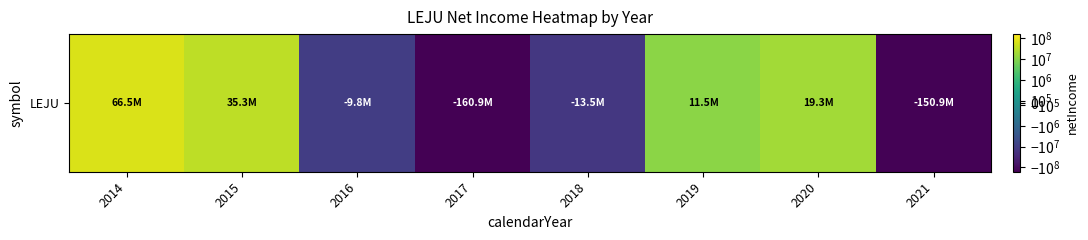

How many data points are less than 11521996?

4